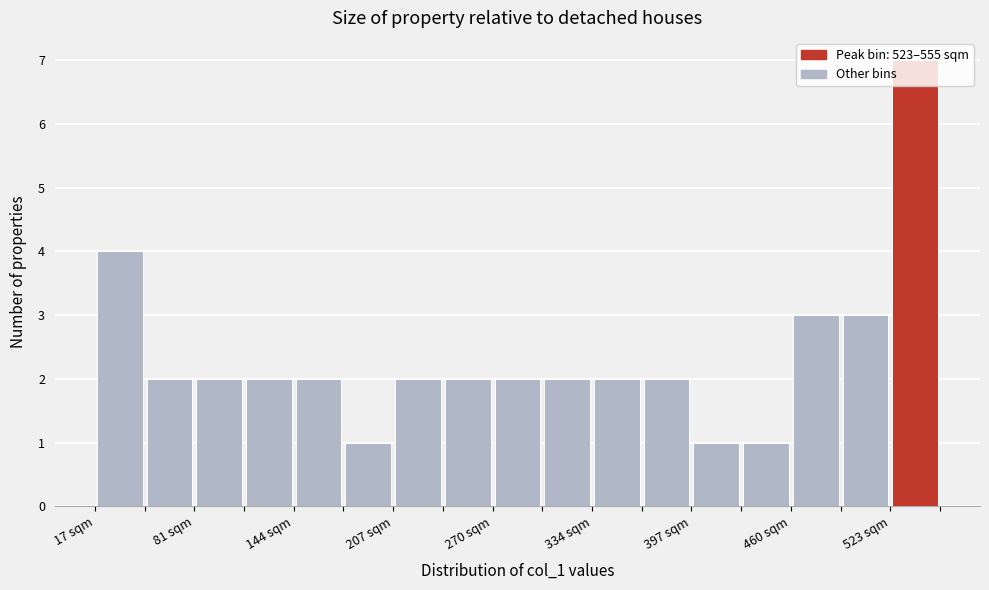

Around what value on the x-axis is the tallest bar? Give the approximate position of its centre, as read against the axis.

540